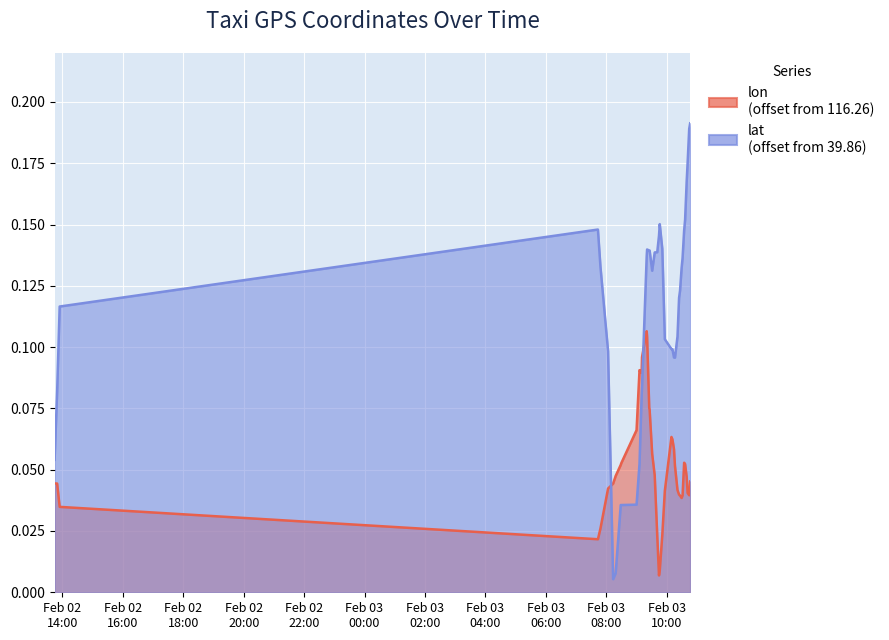

Is it true that lon equals 0.2 at 2008-02-03 09:20:17?

False